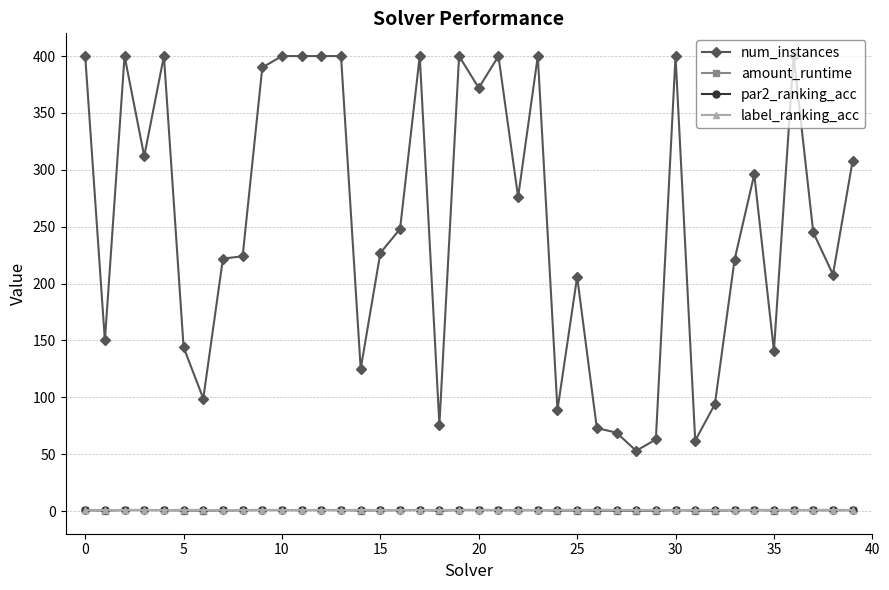

What is the sum of all amount_runtime values?

27.2